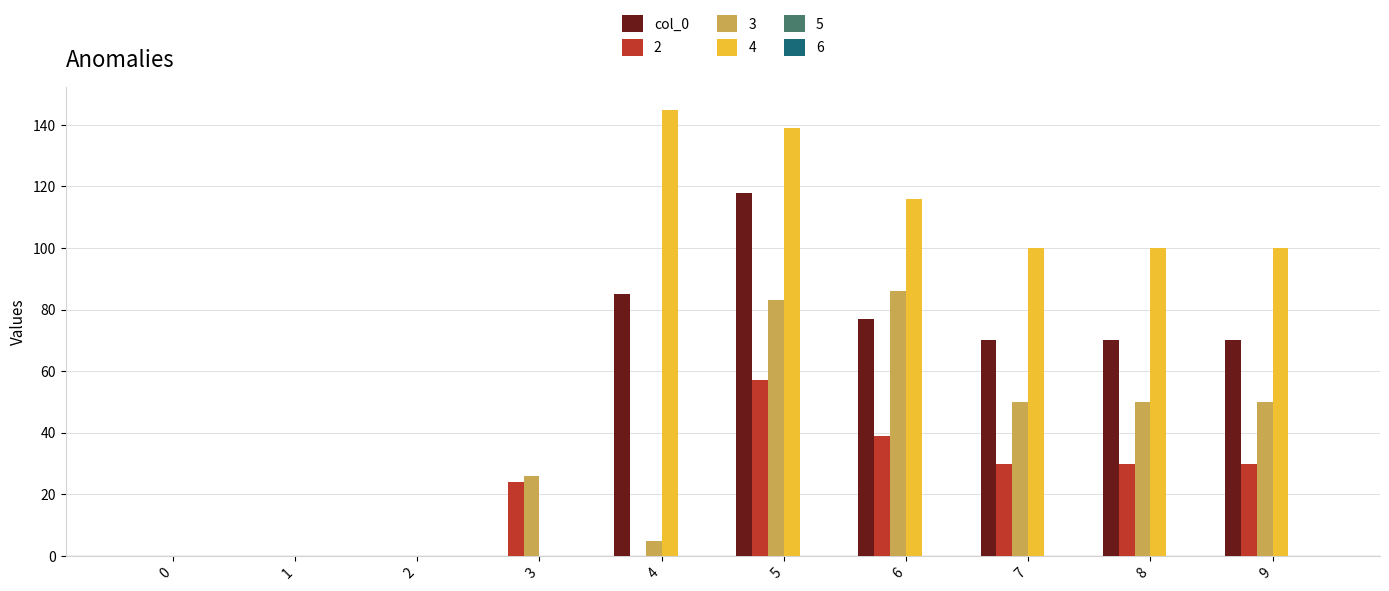

The col_0 series shows 70 at 7. True or false?

True